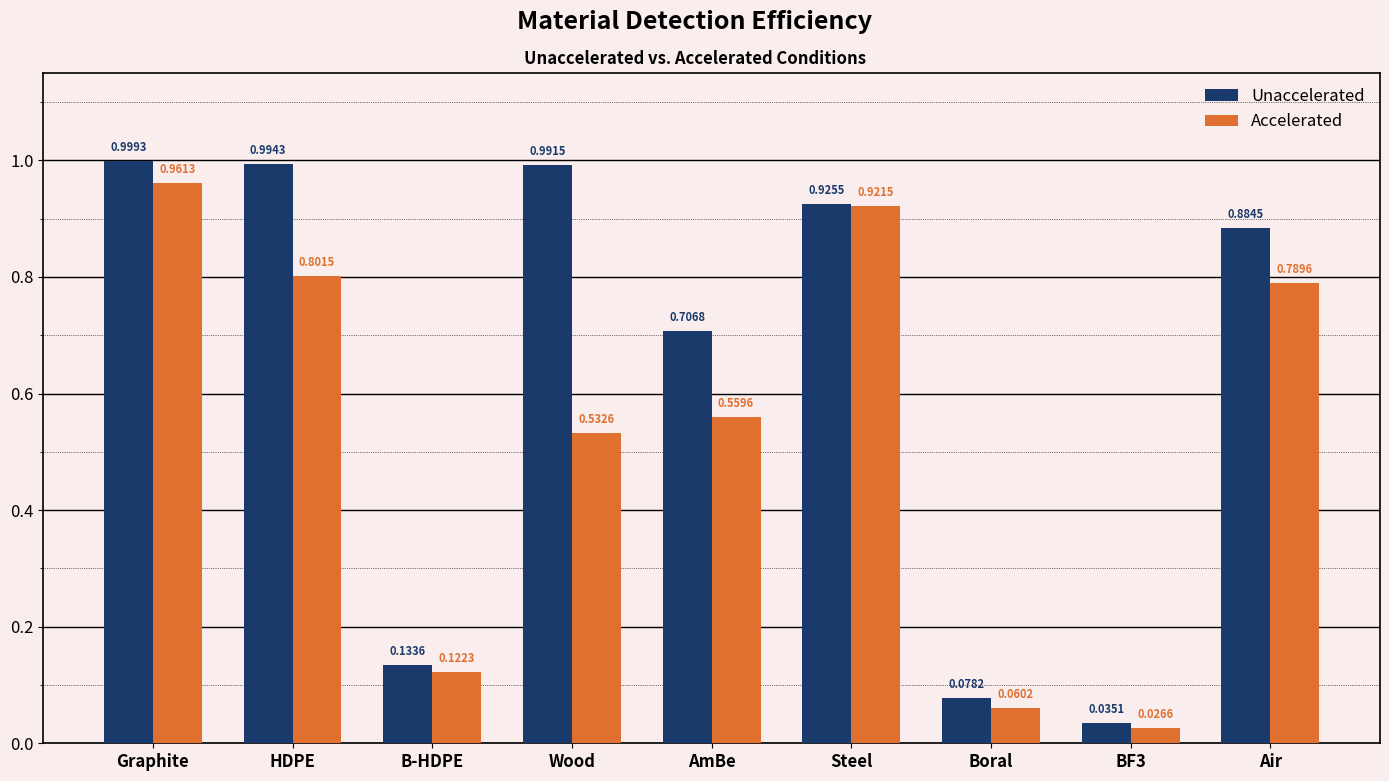

What is the difference between the Accelerated values at B-HDPE and Wood?

0.4